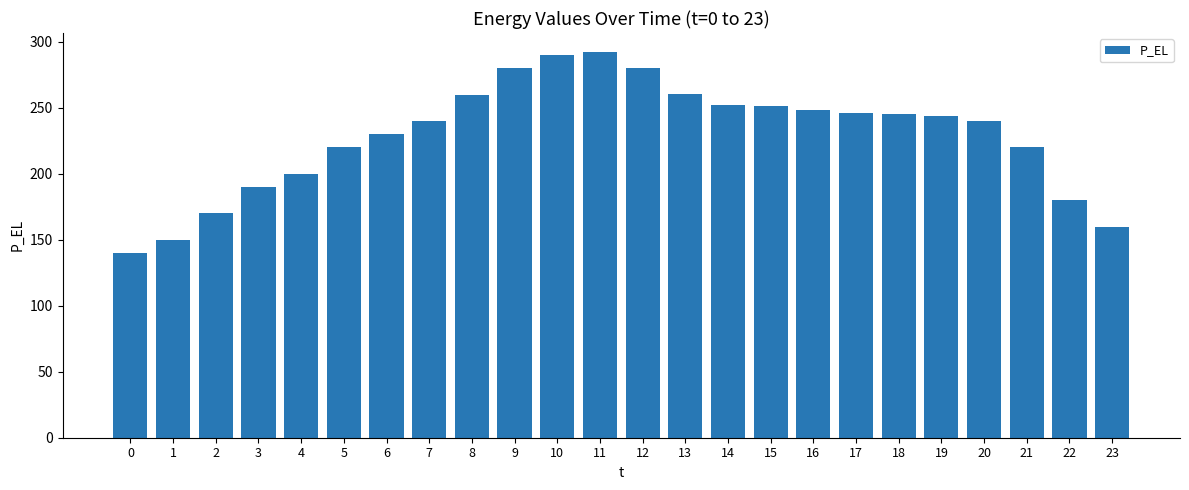

Is it true that the value at 15 is 251.1?

True